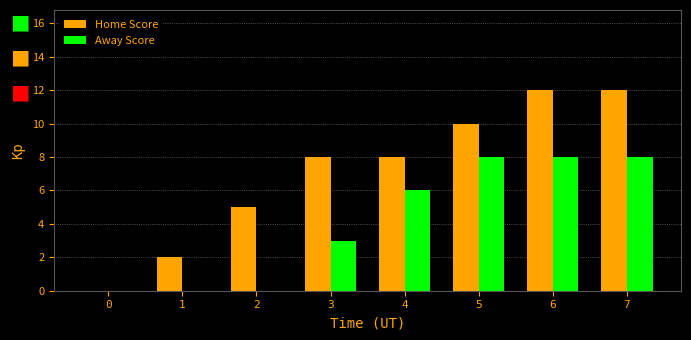

Which series has the widest spread of values?

Home Score